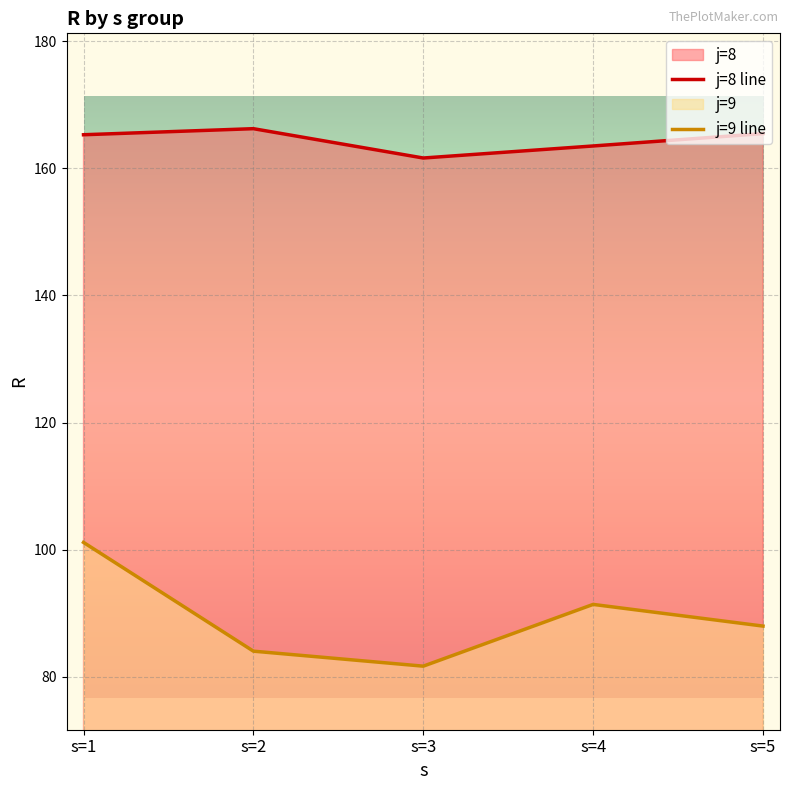

True or false: j=8 line and j=9 line intersect in this chart.

False